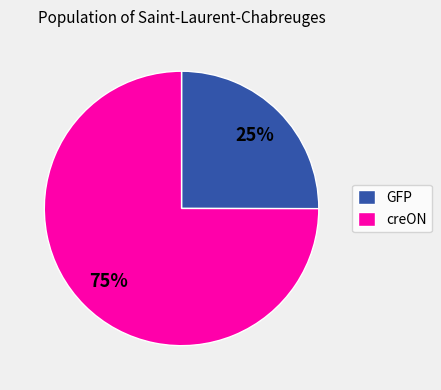

Is GFP the majority of the pie?

No